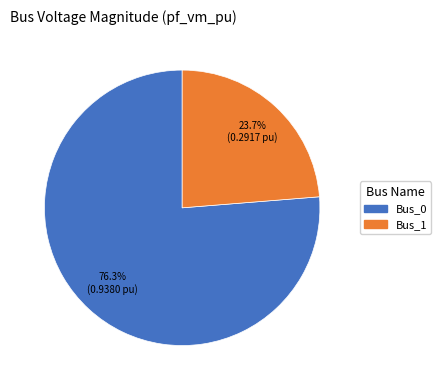

Is there a majority slice in this chart?

Yes